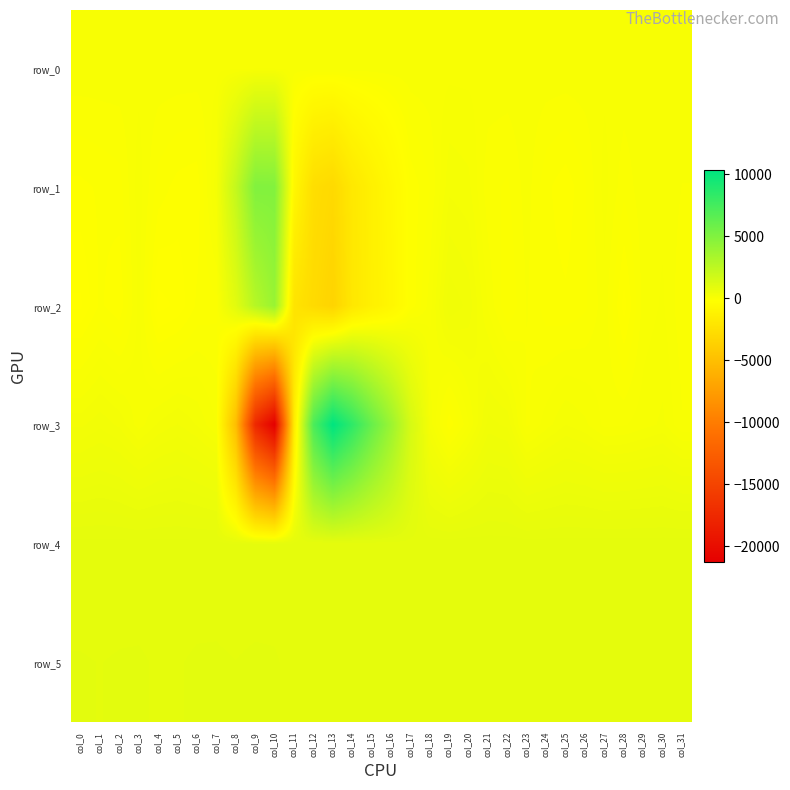

Reading right to left, what are all the values shown in this chart?

row_0: 63.8	63.7	63.7	63.6	63.6	63.6	63.5	63.4	63.4	63.3	63.3	63.3	63.2	63.2	63.2	63.1	63.0	63.0	62.9	62.8	62.8	62.7	62.7	62.7	62.6	62.5	62.5	62.4	62.4	62.4	62.3	62.3
row_1: 18.0	64.0	63.0	-23.0	108.0	-51.0	-145.0	-89.0	51.0	-52.0	-23.0	159.0	189.0	-44.0	-153.0	-681.0	-1247.0	-1896.0	-3000.0	-2656.0	-757.0	4915.0	4972.0	2240.0	183.0	-150.0	-129.0	-68.0	116.0	-69.0	-94.0	-120.0
row_2: -27.0	91.0	43.0	-194.0	58.0	-55.0	-92.0	-76.0	24.0	-104.0	71.0	308.0	378.0	52.0	-158.0	-801.0	-1272.0	-1963.0	-3413.0	-2921.0	-2210.0	4020.0	2800.0	983.0	-64.0	-91.0	-213.0	-254.0	104.0	-155.0	-92.0	-240.0
row_3: 26.0	156.0	116.0	74.0	64.0	156.0	205.0	115.0	5.0	313.0	353.0	80.0	-155.0	187.0	1484.0	3913.0	6045.0	8362.0	10332.0	7160.0	-1709.0	-21285.0	-17505.0	-5058.0	79.0	199.0	271.0	215.0	109.0	251.0	310.0	251.0
row_4: 861.0	855.0	855.0	857.0	855.0	851.0	851.0	851.0	851.0	857.0	856.0	861.0	856.0	854.0	857.0	850.0	846.0	831.0	825.0	822.0	843.0	837.0	825.0	833.0	846.0	840.0	843.0	844.0	842.0	842.0	842.0	843.0
row_5: 873.0	866.0	865.0	872.0	869.0	867.0	867.0	865.0	868.0	865.0	866.0	870.0	870.0	865.0	866.0	857.0	855.0	850.0	849.0	850.0	863.0	891.0	896.0	885.0	892.0	892.0	880.0	878.0	891.0	889.0	883.0	888.0